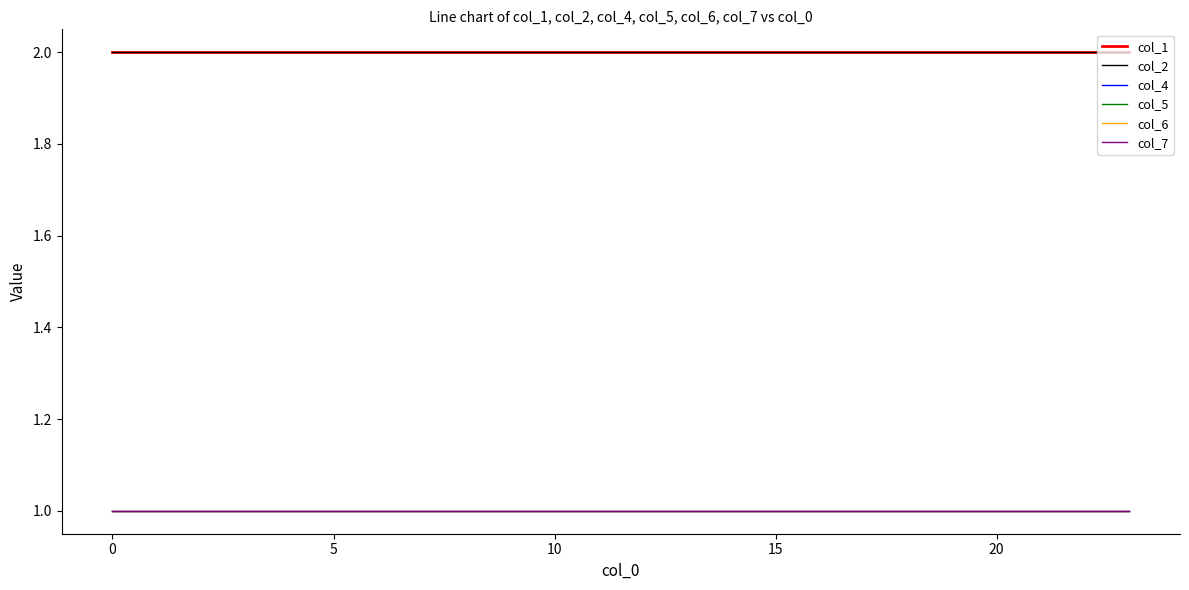

Is this an area chart (filled region under the line)?

No